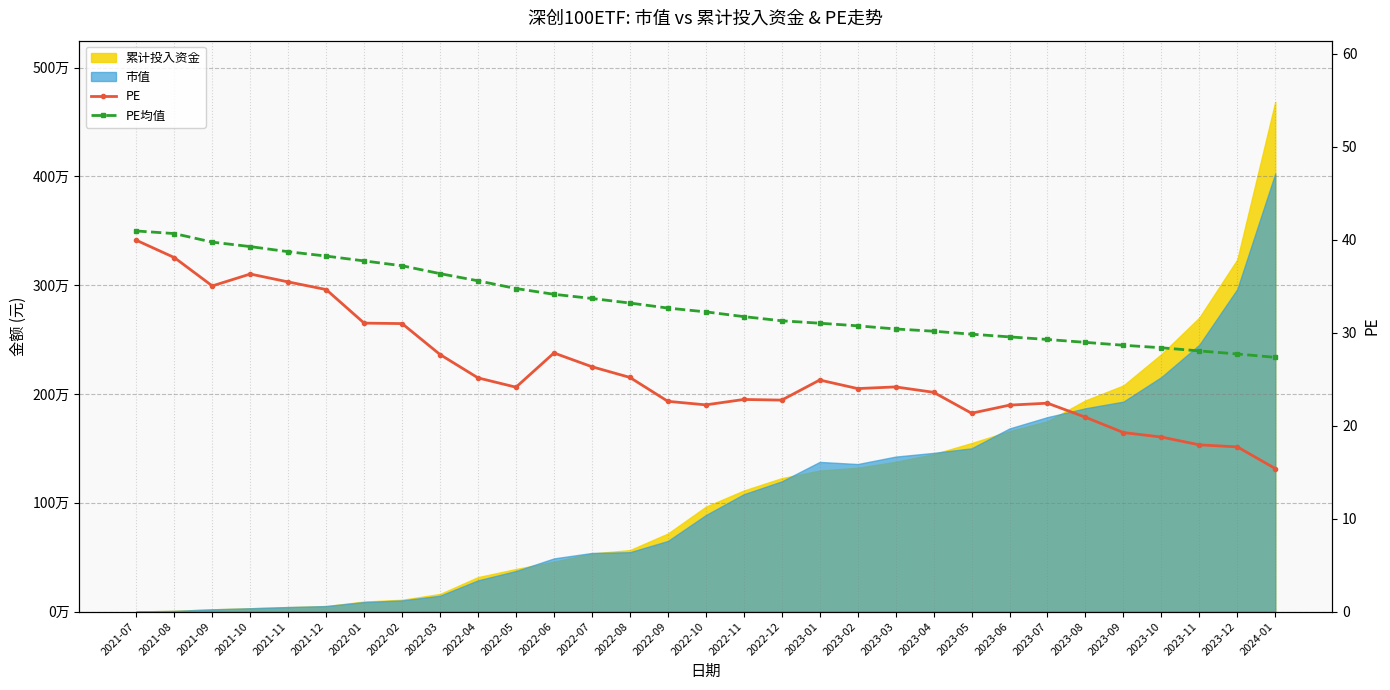

What is the value of the PE均值 point at the 6th from the left?

38.2